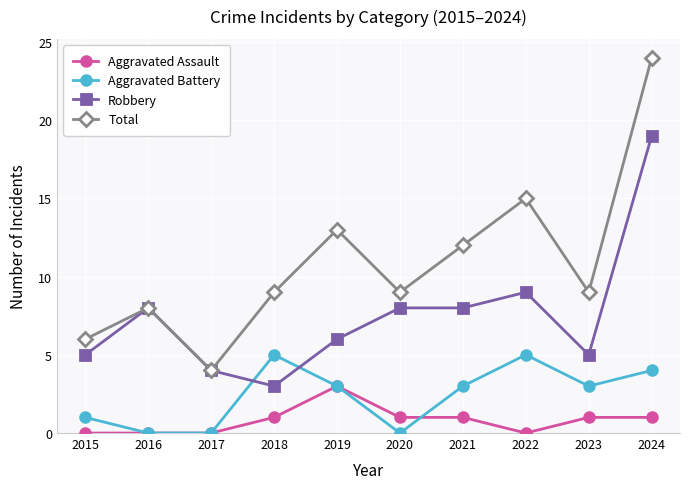

What is the value of the Robbery point at the 1st from the left?

5